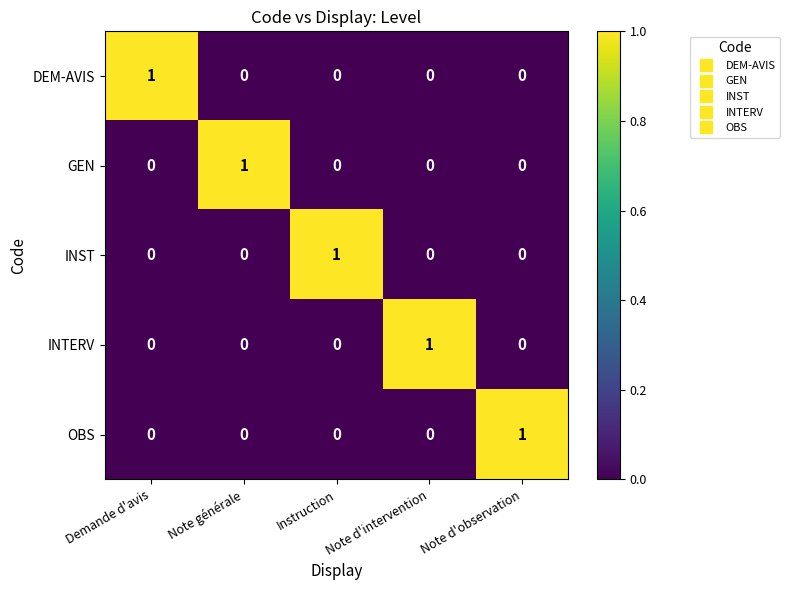

What is the total value across all series at Note générale?

1